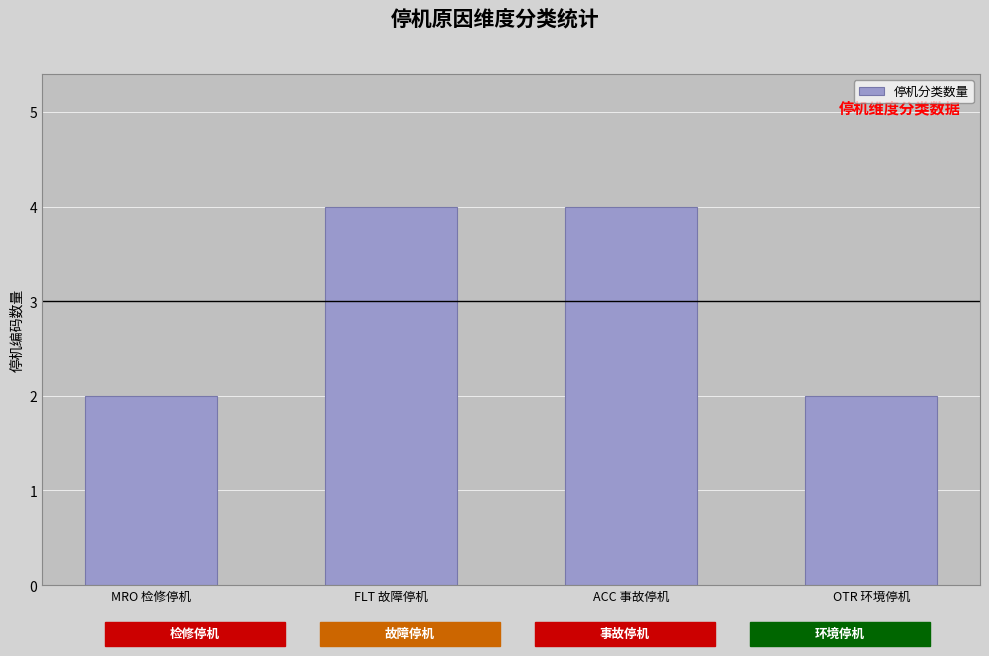

What is the difference between the maximum and second lowest values?

2